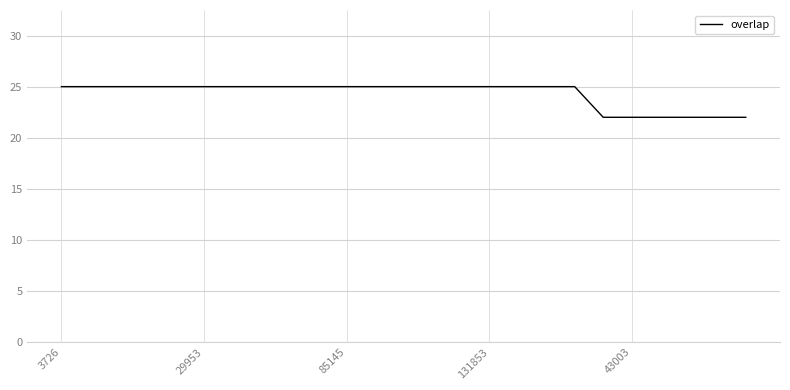

What is the greatest value displayed?

25